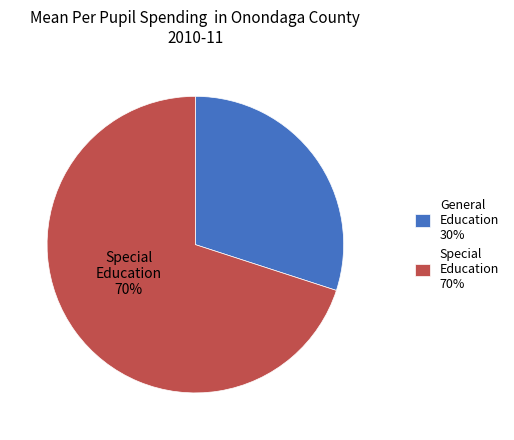

Which category has the smallest portion of the pie?

General Education 30%